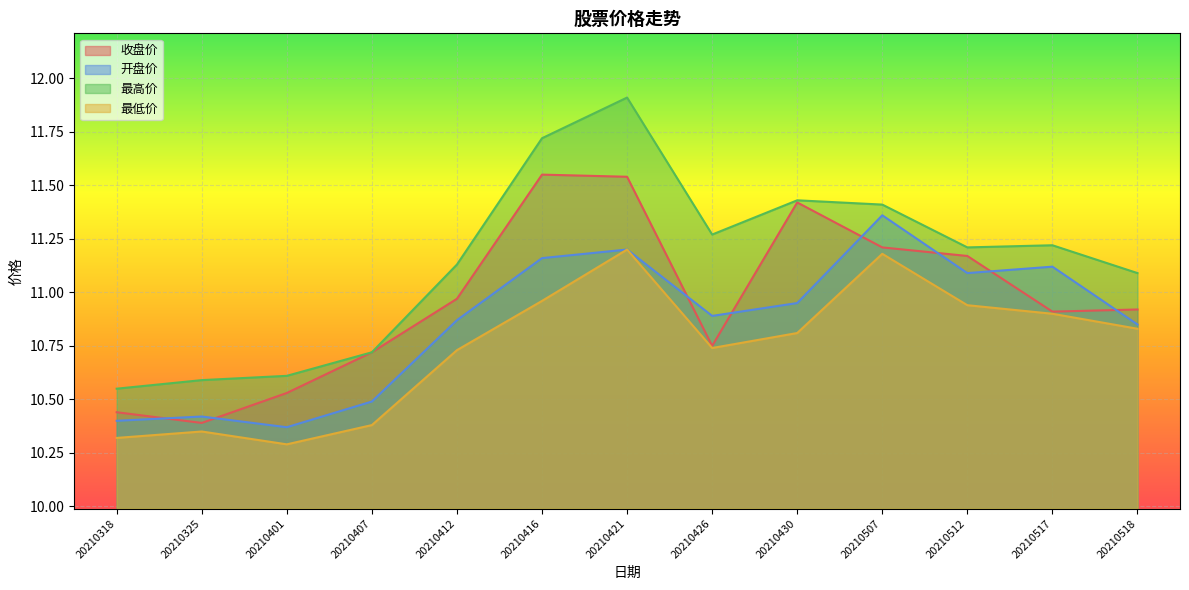

Reading left to right, what are all the values shown in this chart?

收盘价: 10.4	10.4	10.5	10.7	11.0	11.6	11.5	10.8	11.4	11.2	11.2	10.9	10.9
开盘价: 10.4	10.4	10.4	10.5	10.9	11.2	11.2	10.9	10.9	11.4	11.1	11.1	10.8
最高价: 10.6	10.6	10.6	10.7	11.1	11.7	11.9	11.3	11.4	11.4	11.2	11.2	11.1
最低价: 10.3	10.3	10.3	10.4	10.7	11.0	11.2	10.7	10.8	11.2	10.9	10.9	10.8